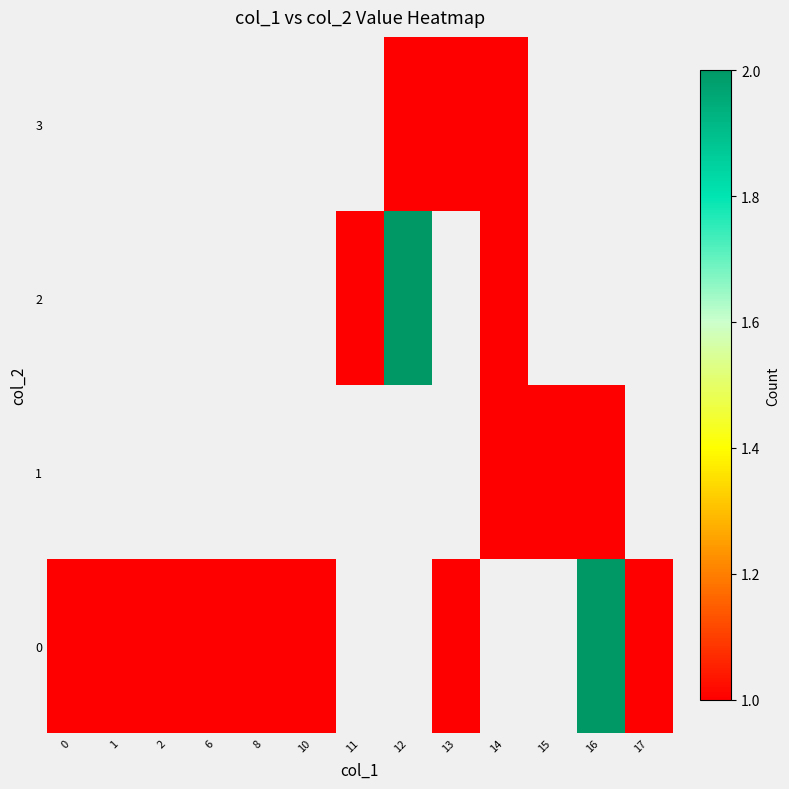

Count the number of data series in this chart.

4